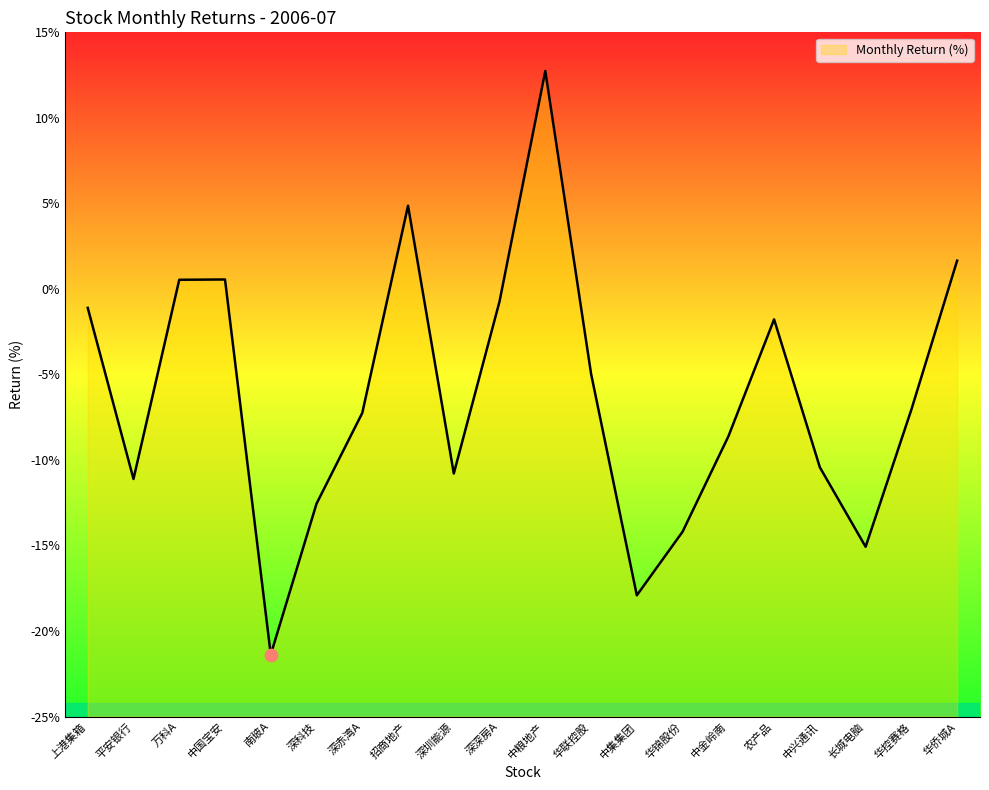

Which has a higher value, 中集集团 or 深赤湾A?

深赤湾A